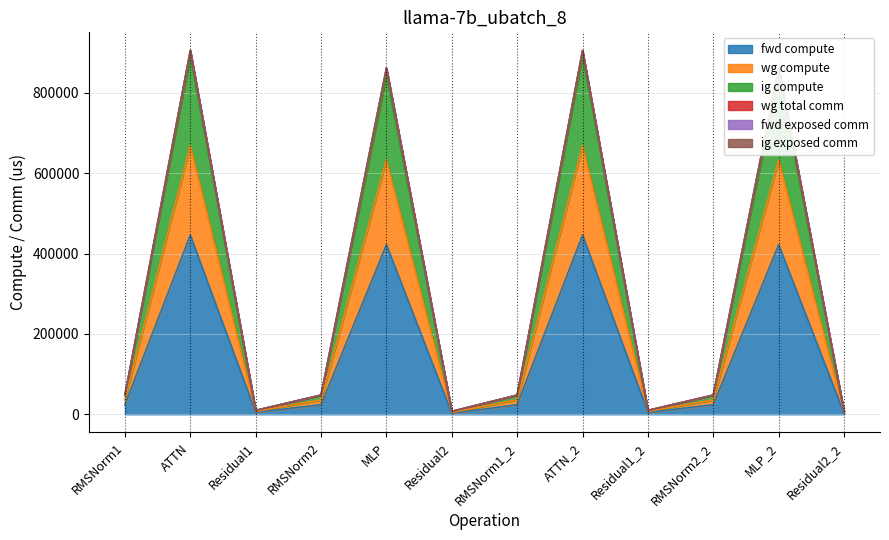

What is the value of the wg compute point at the 6th from the left?

7313.8